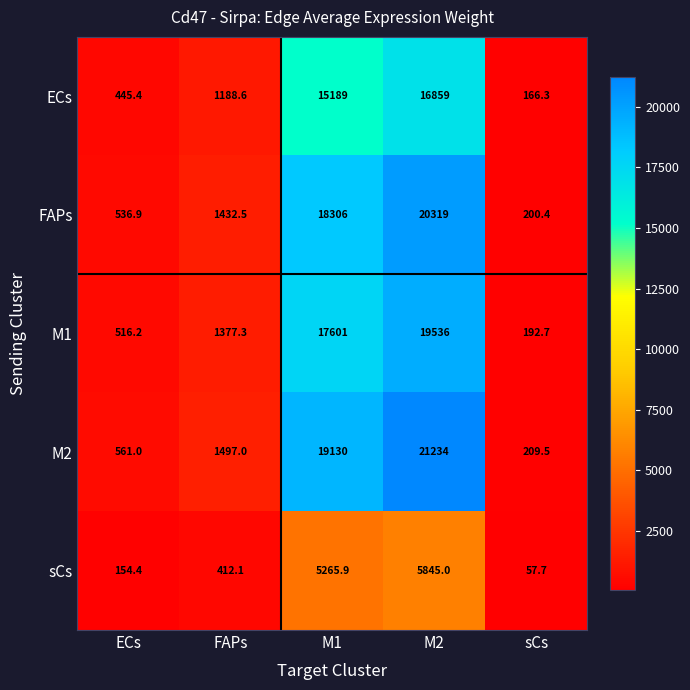

Reading right to left, transcribe all the data shown in this chart.

ECs: sCs=166.3	M2=16859.0	M1=15189.0	FAPs=1188.6	ECs=445.4
FAPs: sCs=200.4	M2=20319.0	M1=18306.0	FAPs=1432.5	ECs=536.9
M1: sCs=192.7	M2=19536.0	M1=17601.0	FAPs=1377.3	ECs=516.2
M2: sCs=209.5	M2=21234.0	M1=19130.0	FAPs=1497.0	ECs=561.0
sCs: sCs=57.7	M2=5845.0	M1=5265.9	FAPs=412.1	ECs=154.4